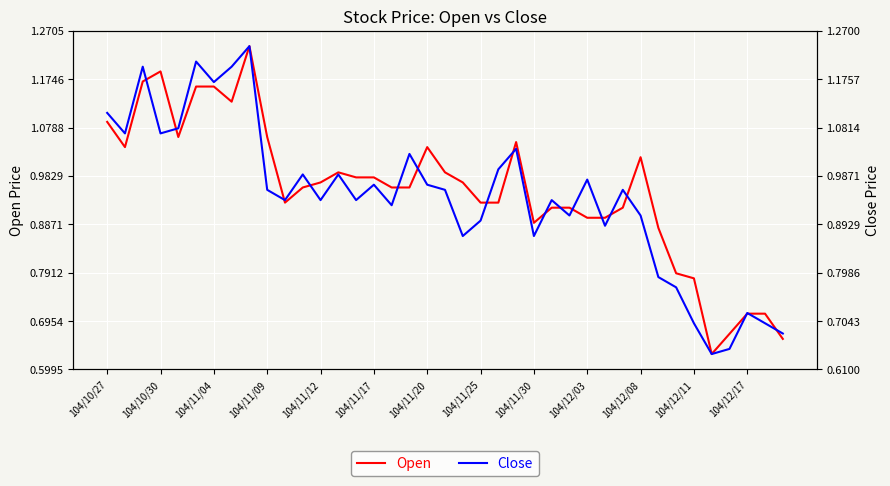

True or false: Open has a value of 1.7 at 104/11/30.

False